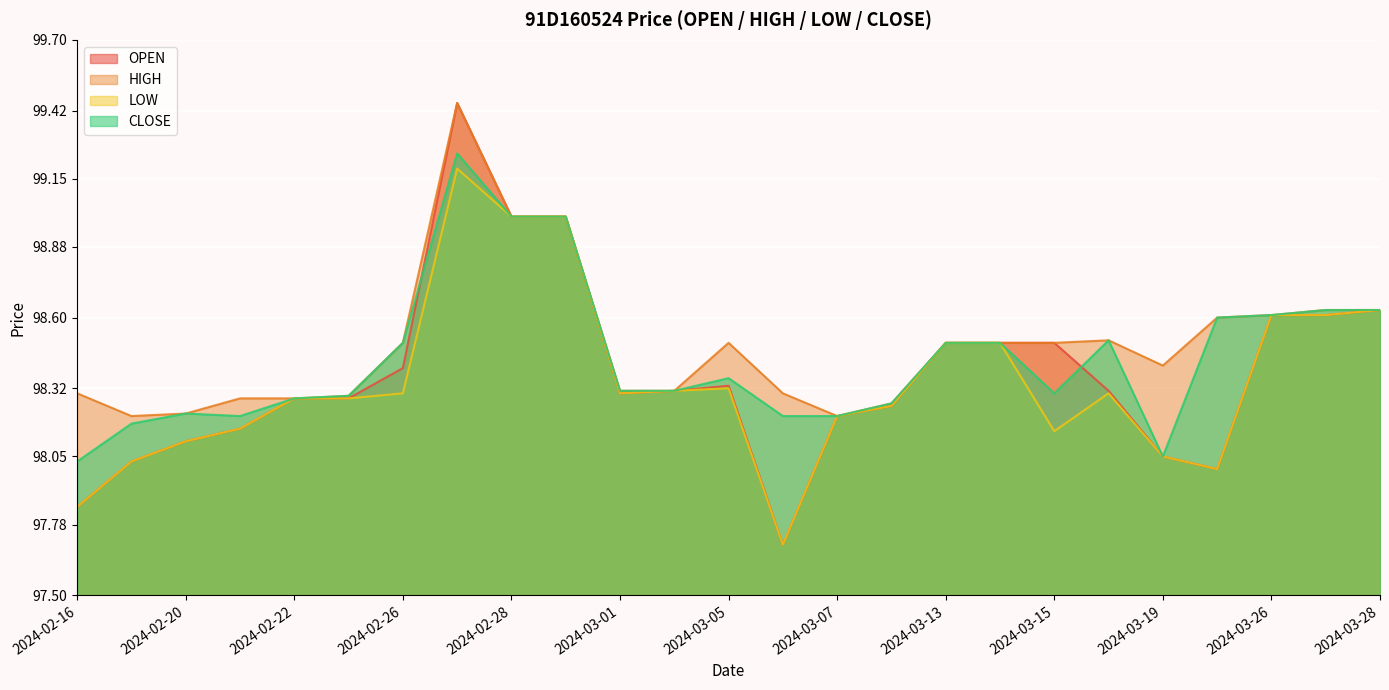

Which series changed the most between 2024-02-19 and 2024-03-19?

HIGH